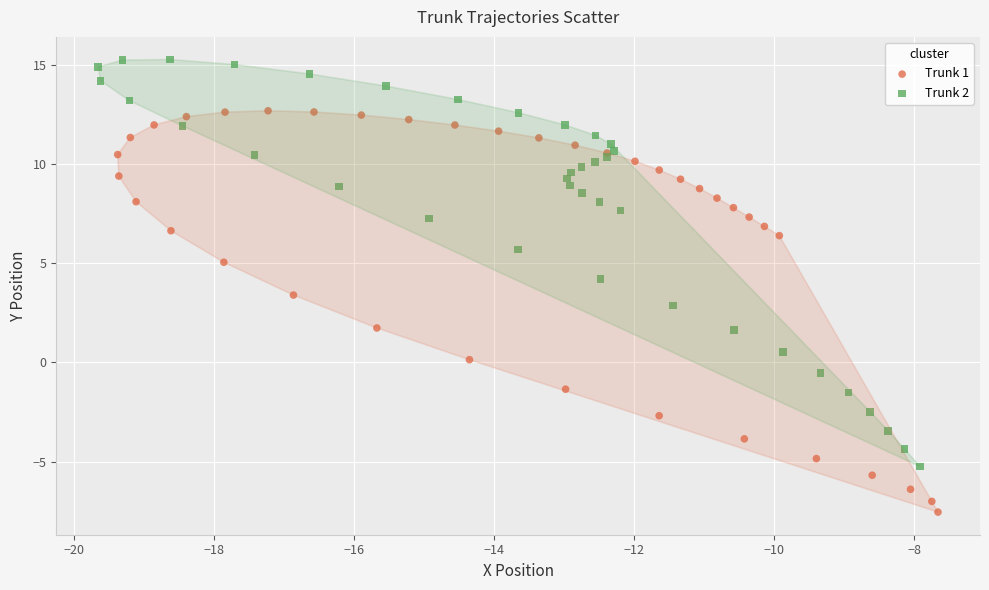

Which series reaches the maximum Y coordinate?

Trunk 2